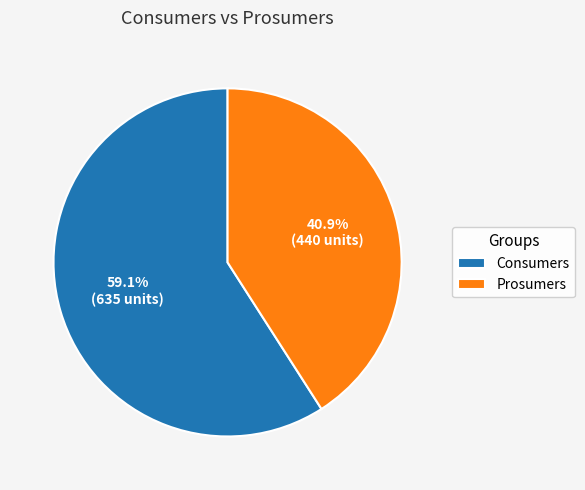

Is the sum of Prosumers and Consumers greater than half?

Yes